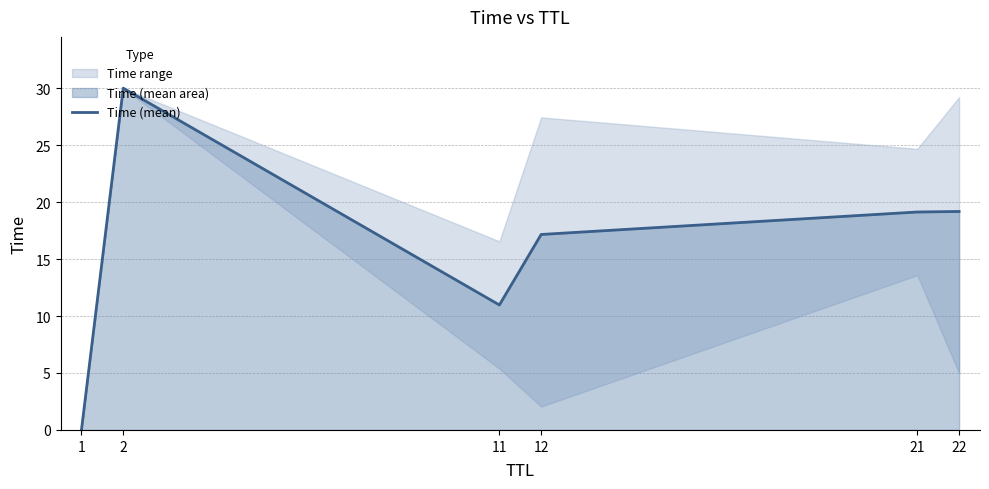

Reading right to left, transcribe all the data shown in this chart.

19.2	19.1	17.2	11.0	30.0	0.0